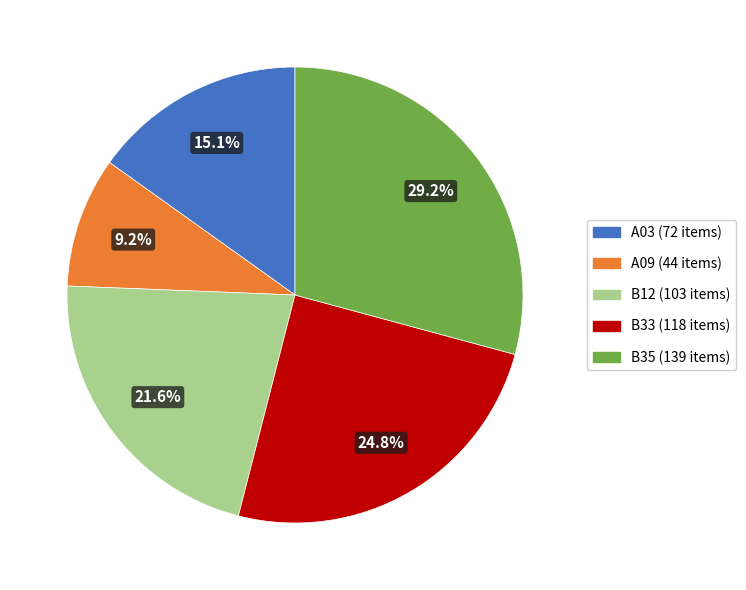

How many slices are in this pie chart?

5